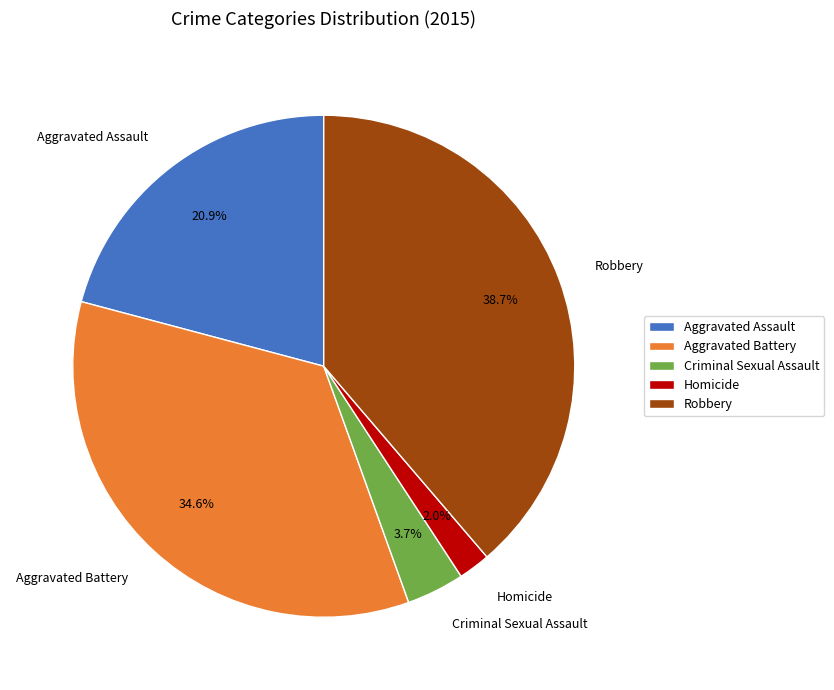

Is there any slice that represents more than half of the pie?

No